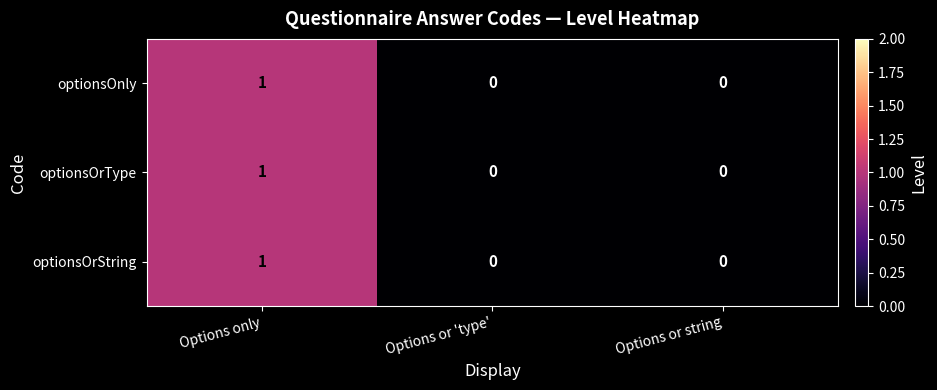

The optionsOnly series shows 0 at Options or 'type'. True or false?

True